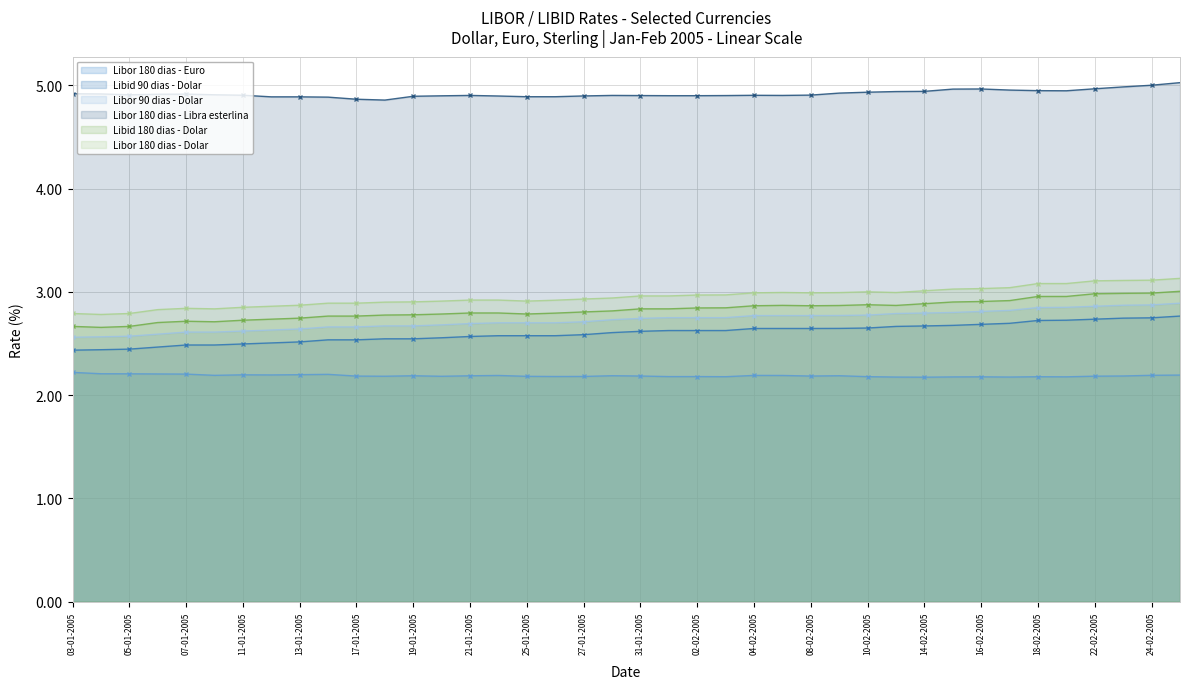

Which has a higher value, 09-02-2005 or 23-02-2005?

09-02-2005